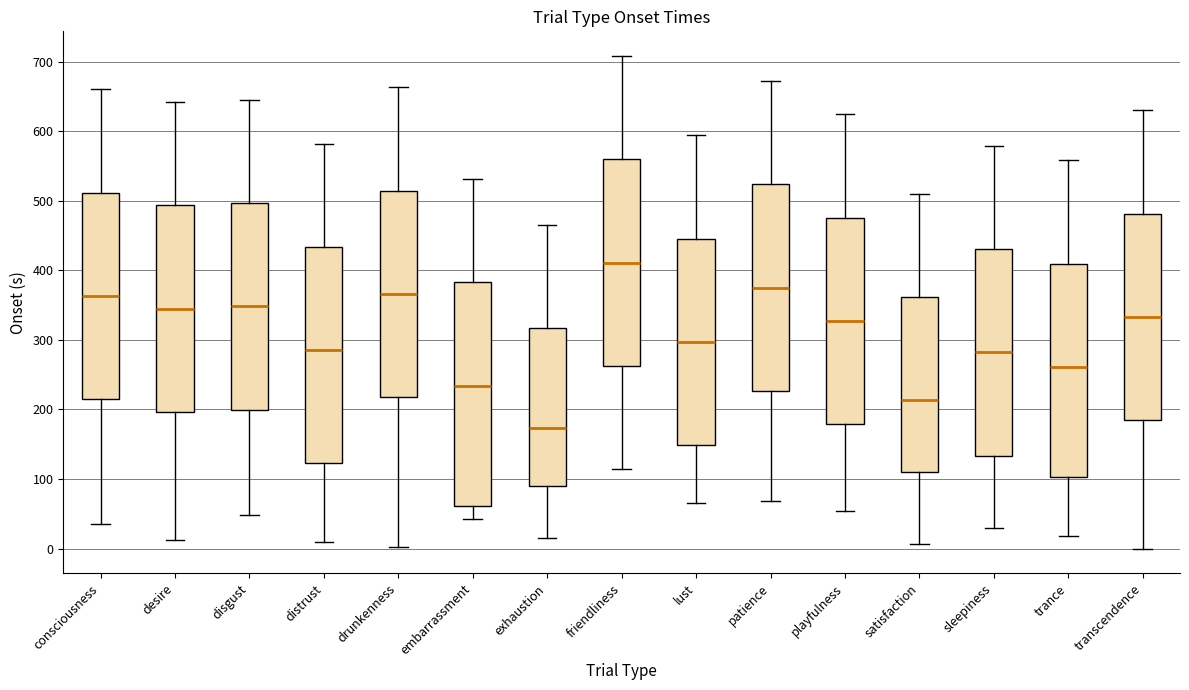

Where does the upper whisker of the box for exhaustion end on the y-axis? The values are not printed on the chart, so give them approximately, as read against the axis.

470